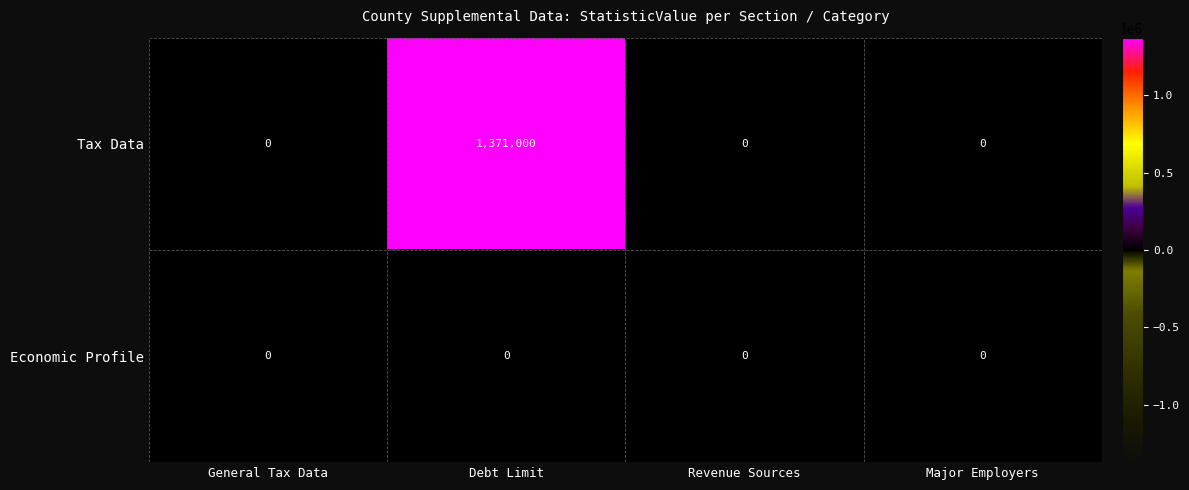

What is the difference between the highest and lowest values at Debt Limit?

1371000